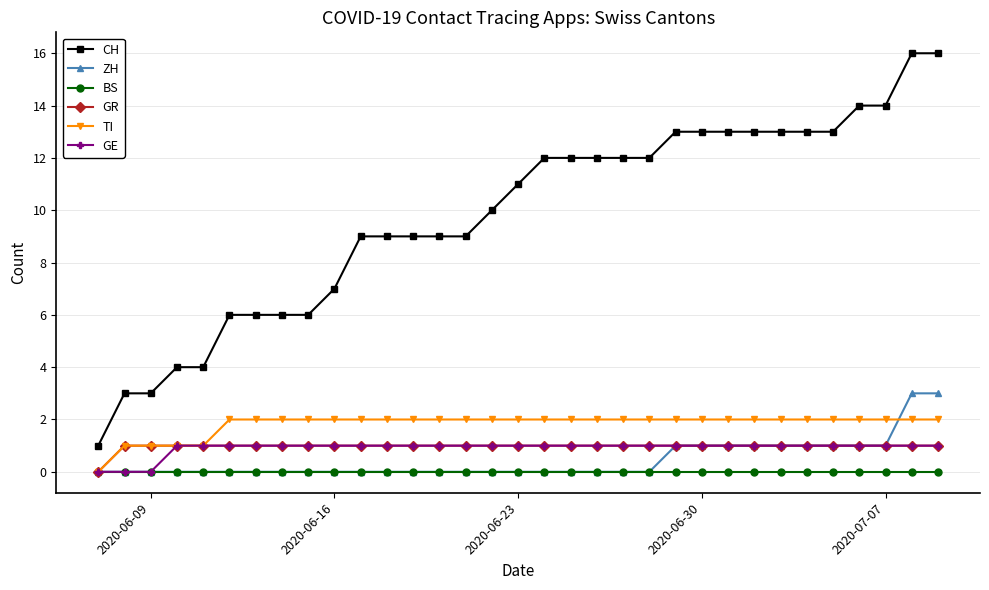

Which series has the widest spread of values?

CH